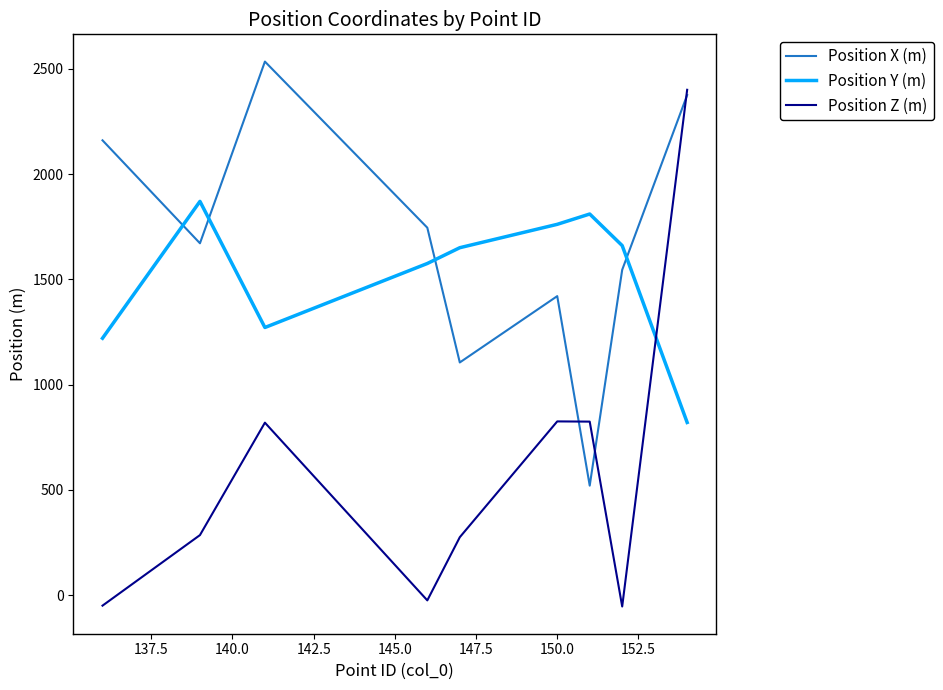

Which series has the widest spread of values?

Position Z (m)